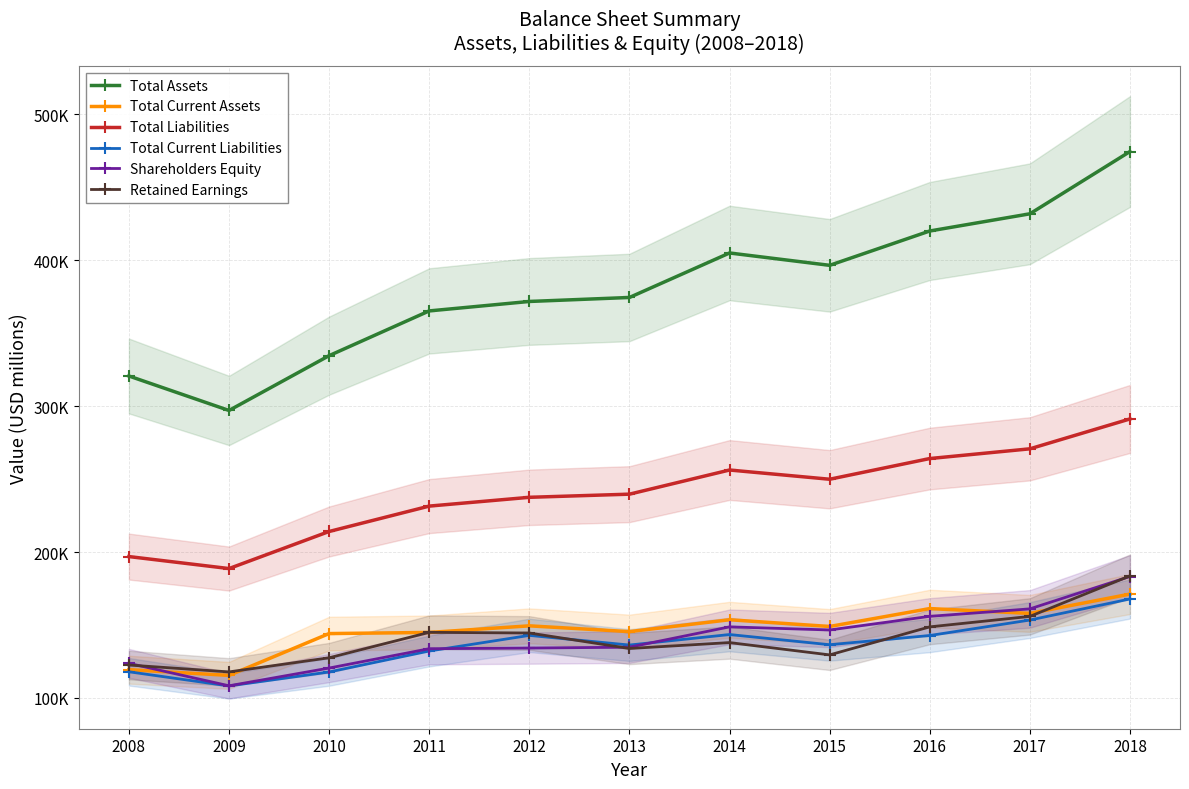

True or false: Shareholders Equity has more than 2 points higher than both neighbors.

False